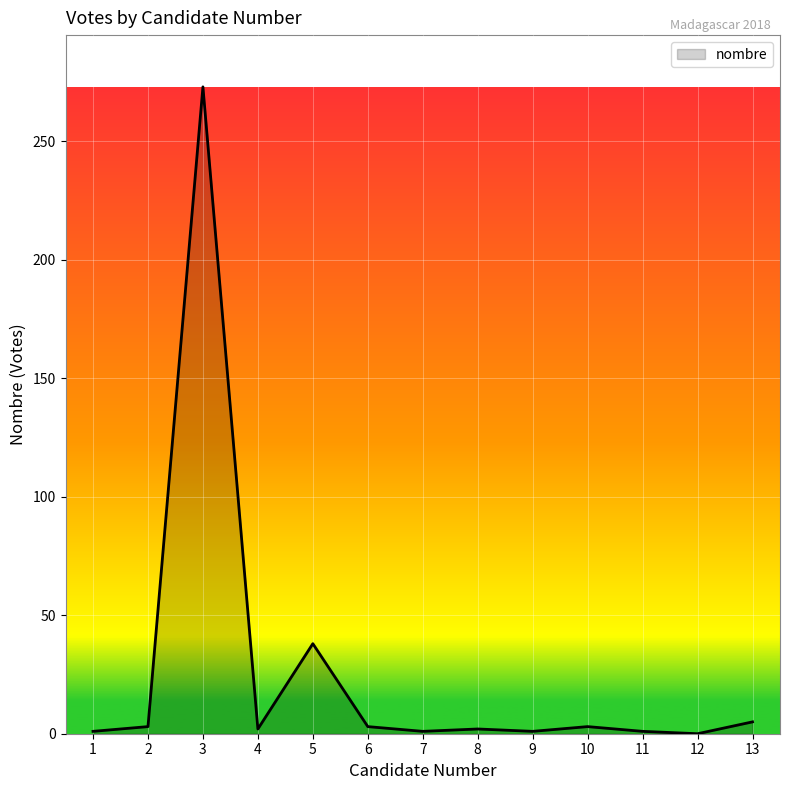

The chart shows a value of 1 at 7. True or false?

True